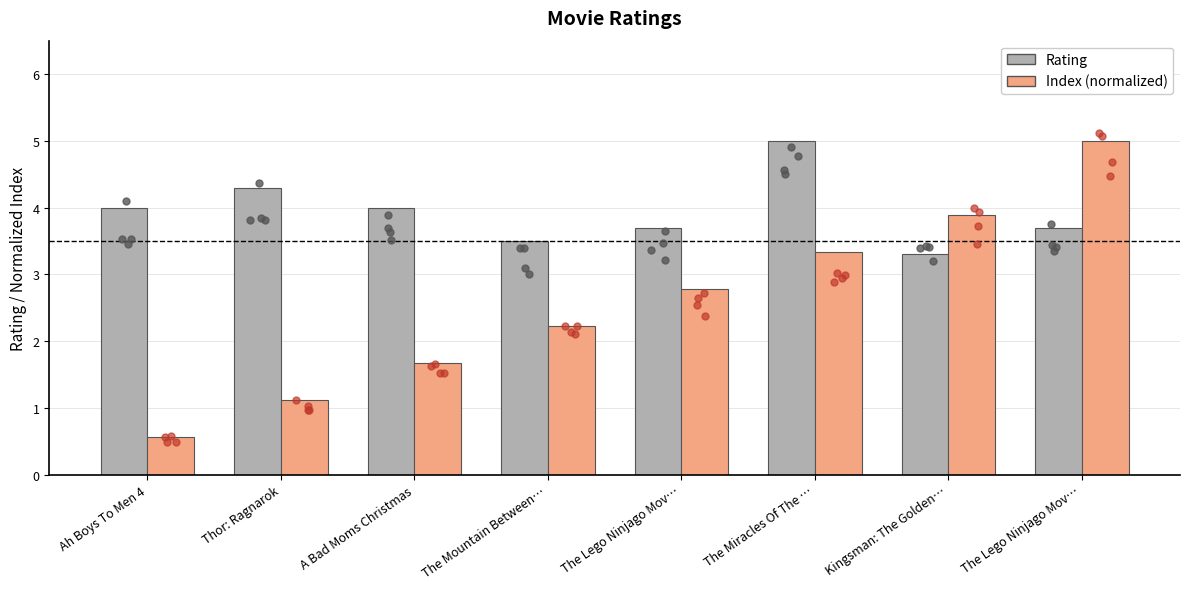

Which series reaches the maximum Y coordinate?

Rating